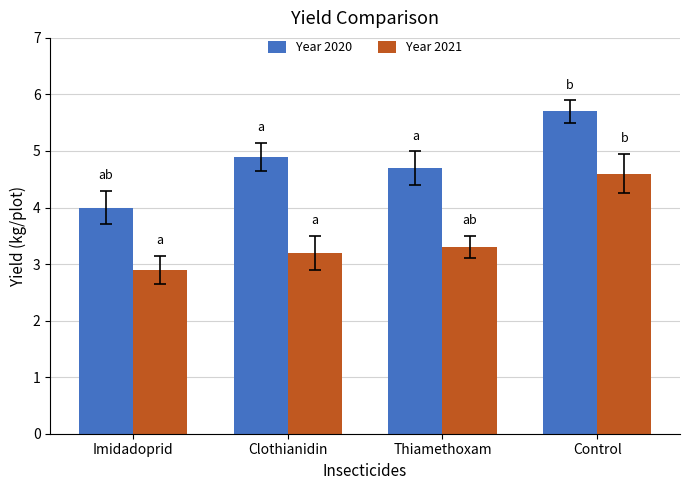

Where does the Year 2021 series first go above 3?

Clothianidin